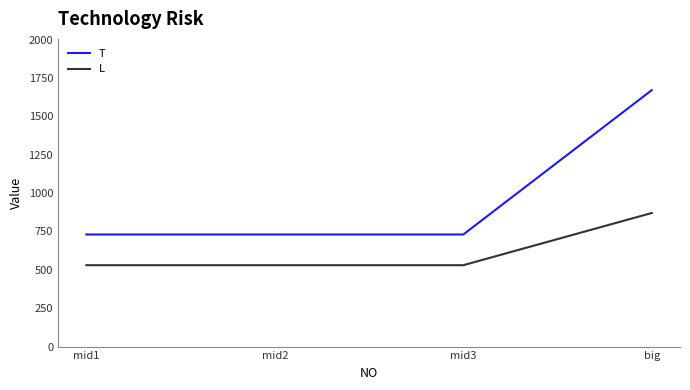

Is this an area chart (filled region under the line)?

No